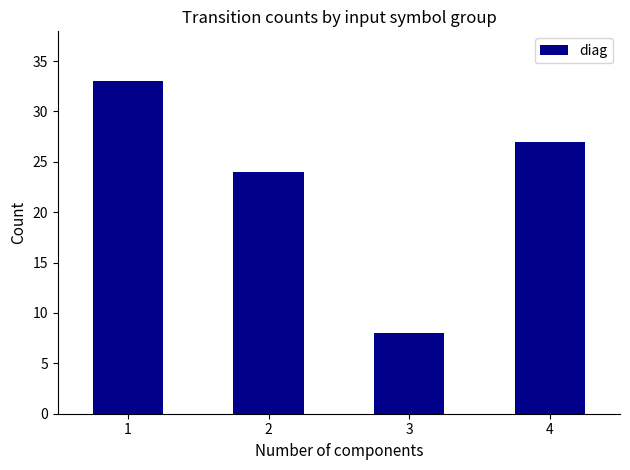

Reading left to right, what are all the values shown in this chart?

33	24	8	27